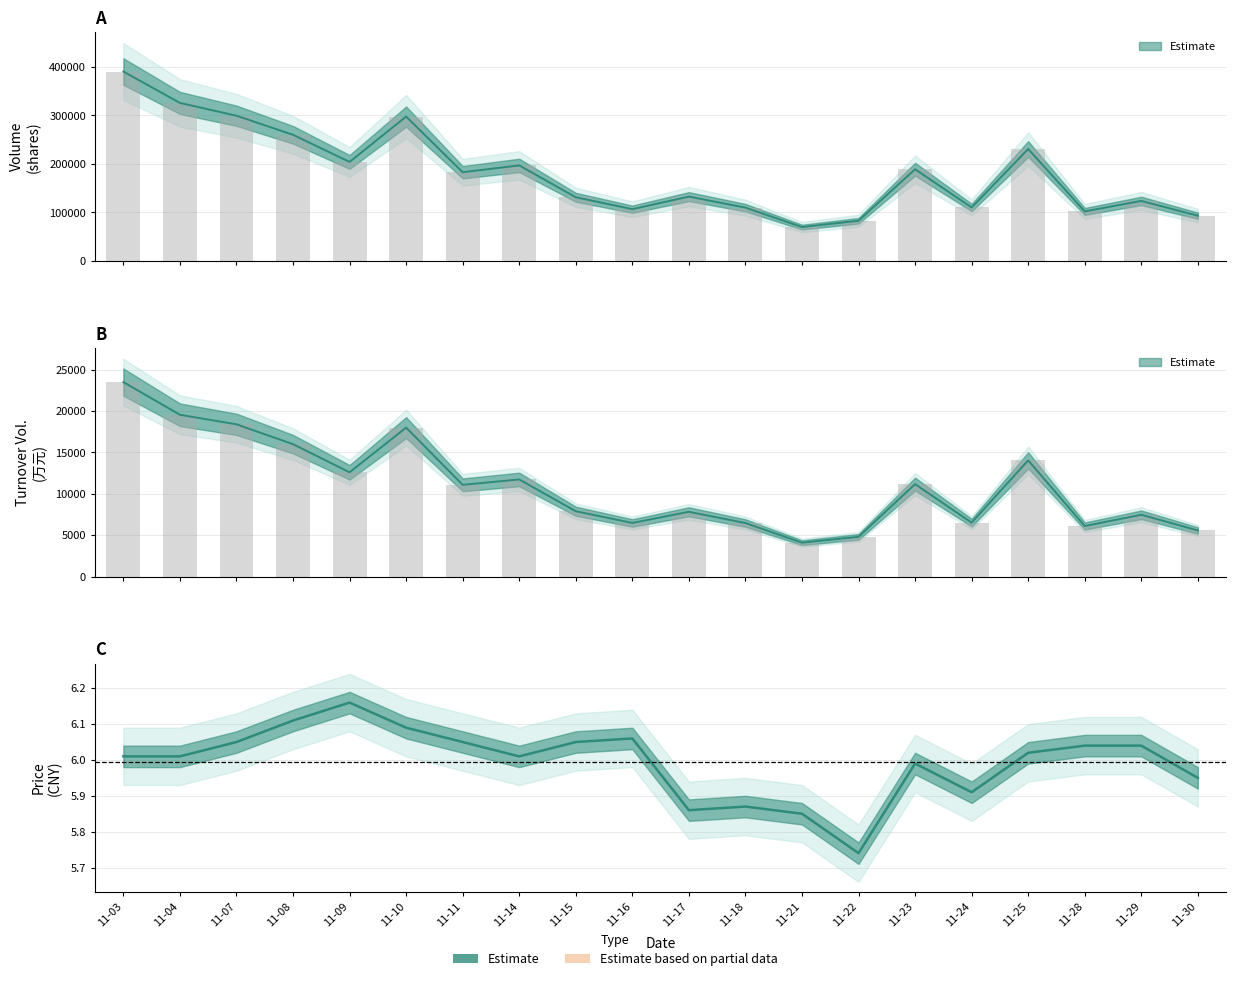

What is the sum of the volume values at 11-04 and 11-18?

435860.0